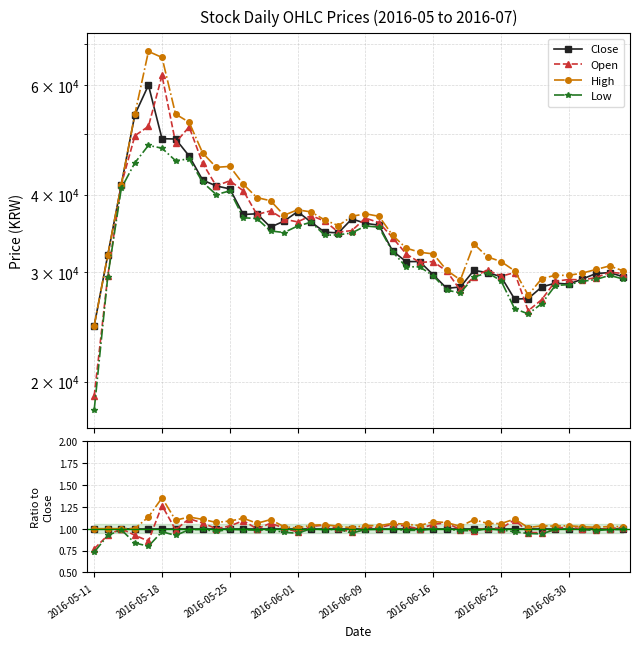

What is the minimum value for Open?

0.8